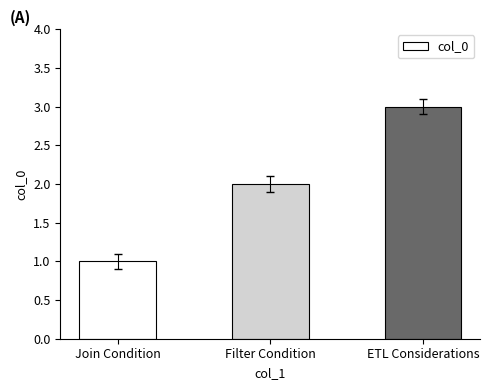

What is the value of the 3rd bar from the left?

3